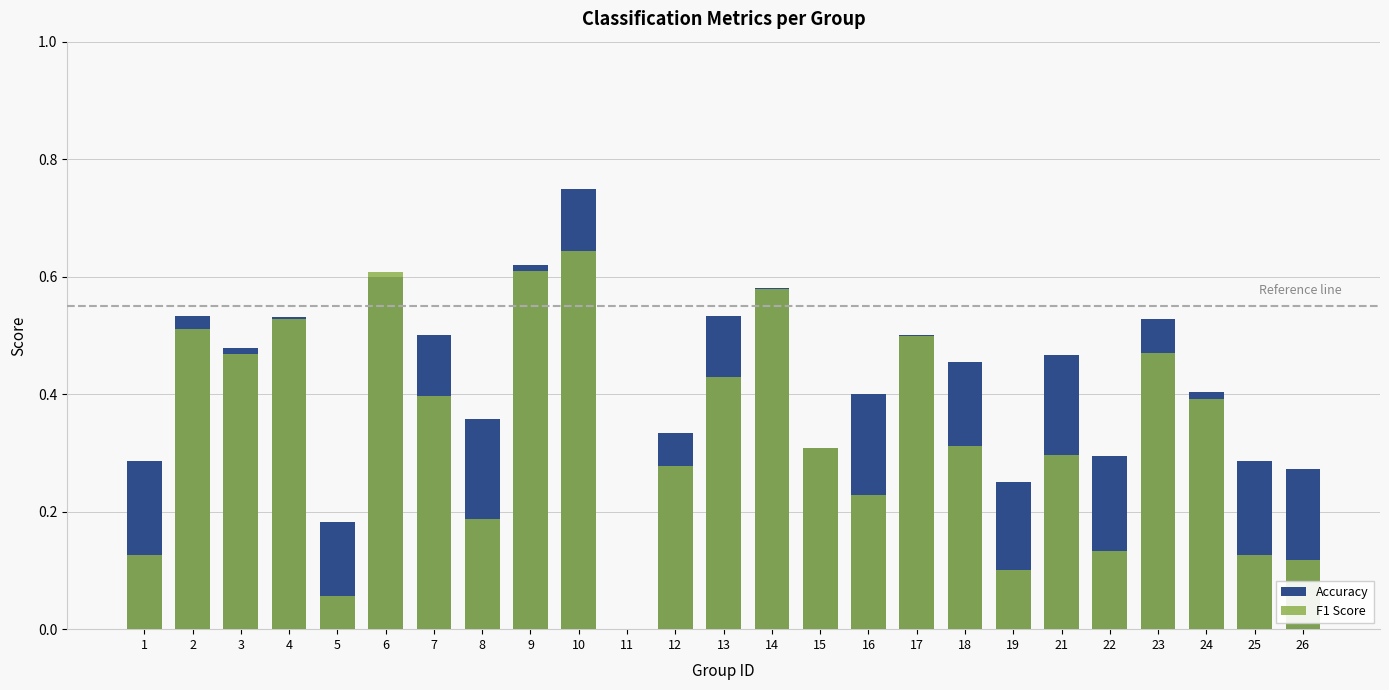

How many bars are there in each group?

2